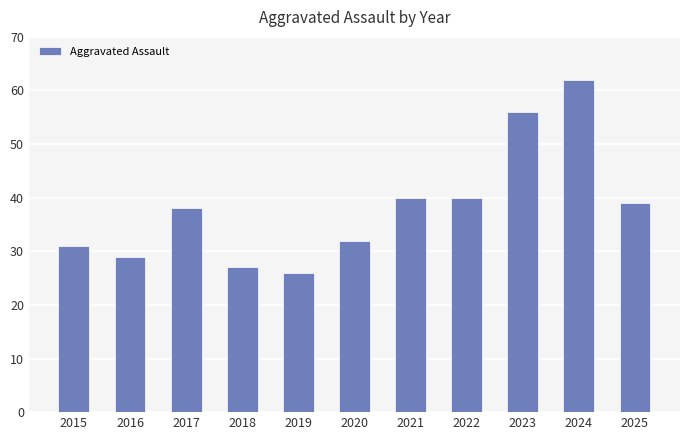

The value at 2025 is 39. True or false?

True